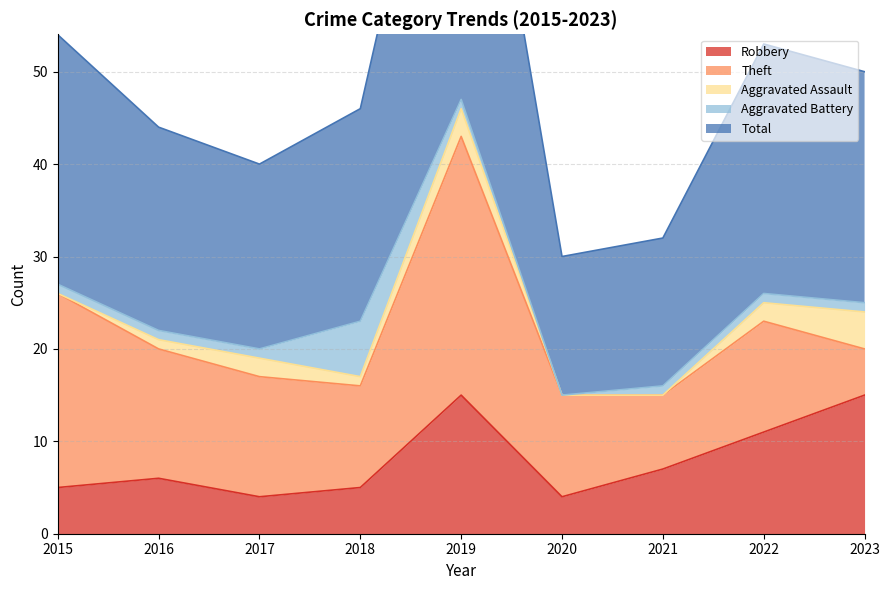

How many lines are shown in the chart?

5